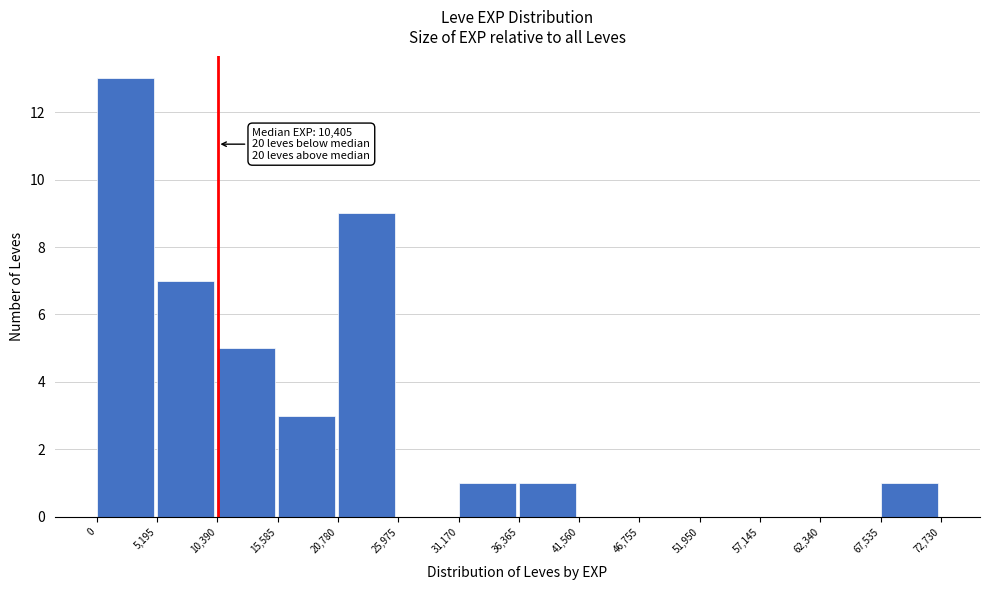

Which range on the x-axis has the tallest bar?

0 to 5,195